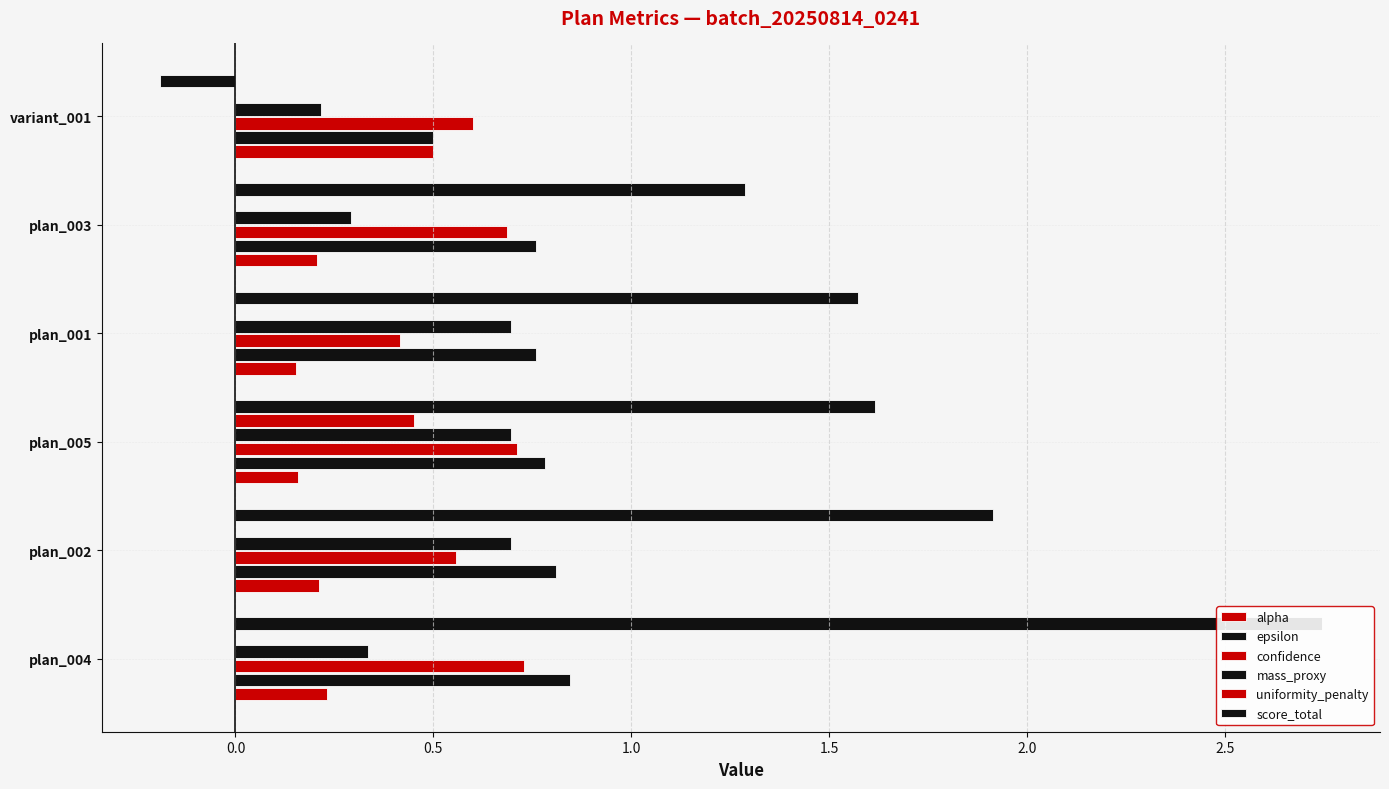

List the series in order of their peak value, highest first.

score_total, epsilon, confidence, mass_proxy, alpha, uniformity_penalty